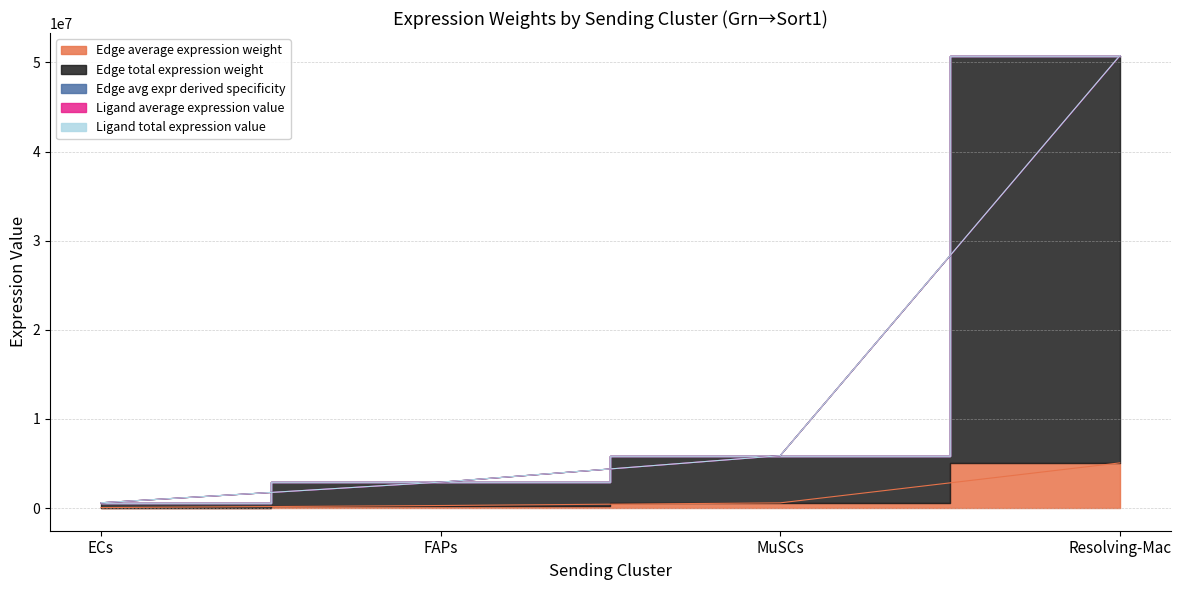

At which category is the sum across all series the highest?

Resolving-Mac